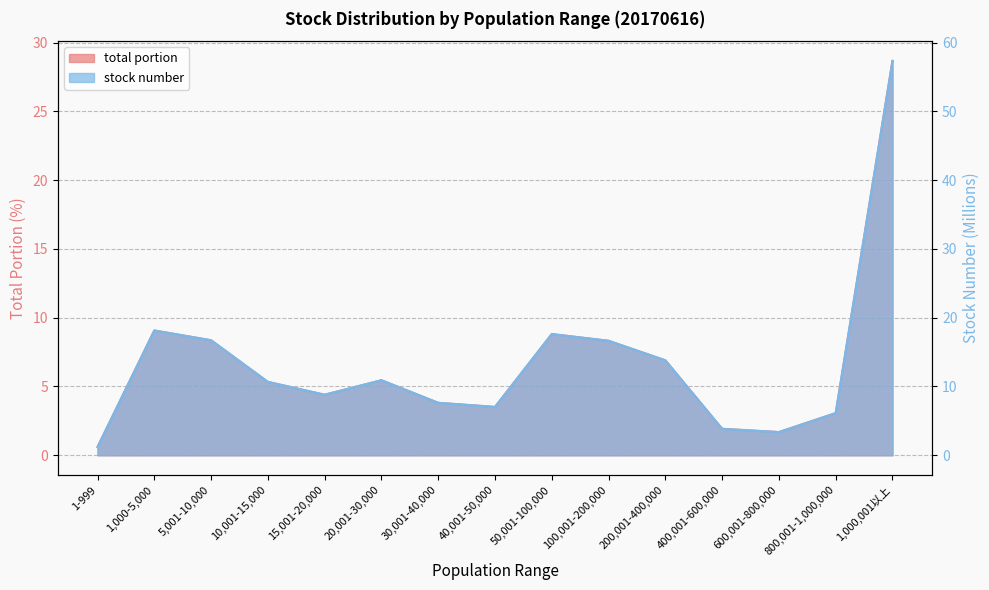

What is the minimum value shown in the chart?

0.6